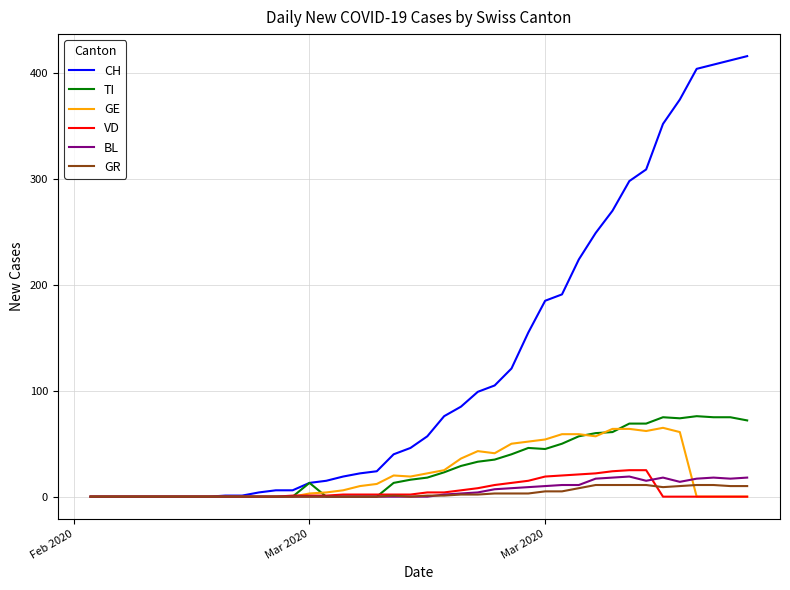

How many lines are shown in the chart?

6